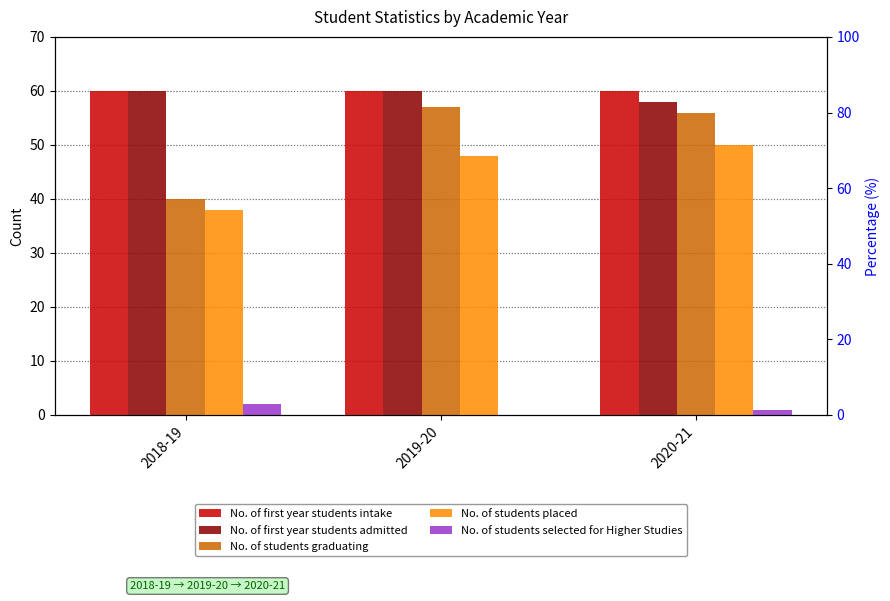

How many bars are there in each group?

5